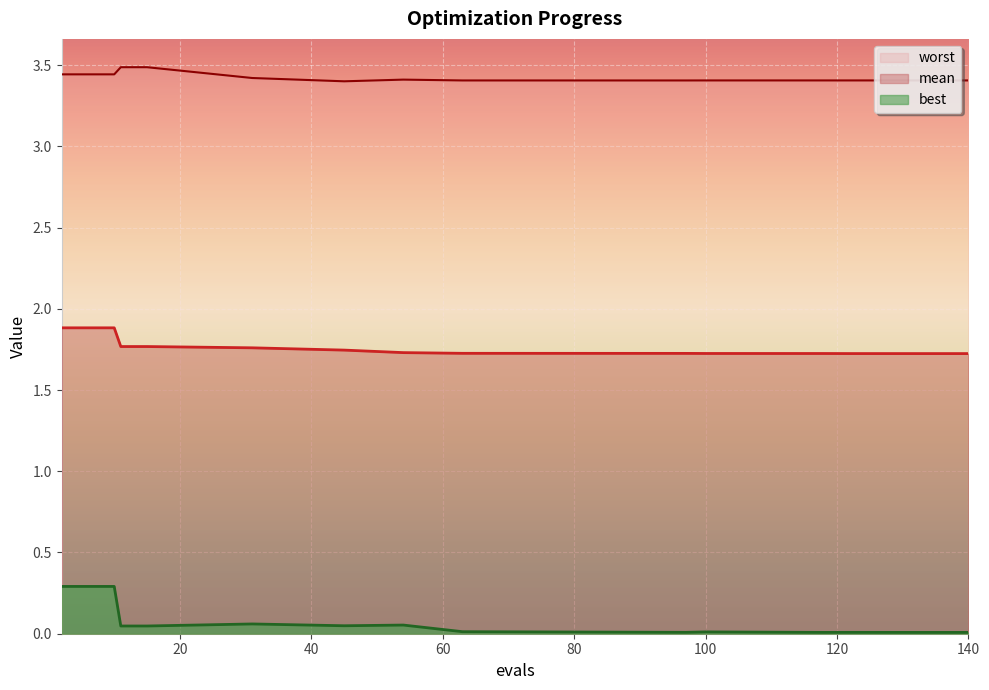

How many mean values are between 1 and 2?

15